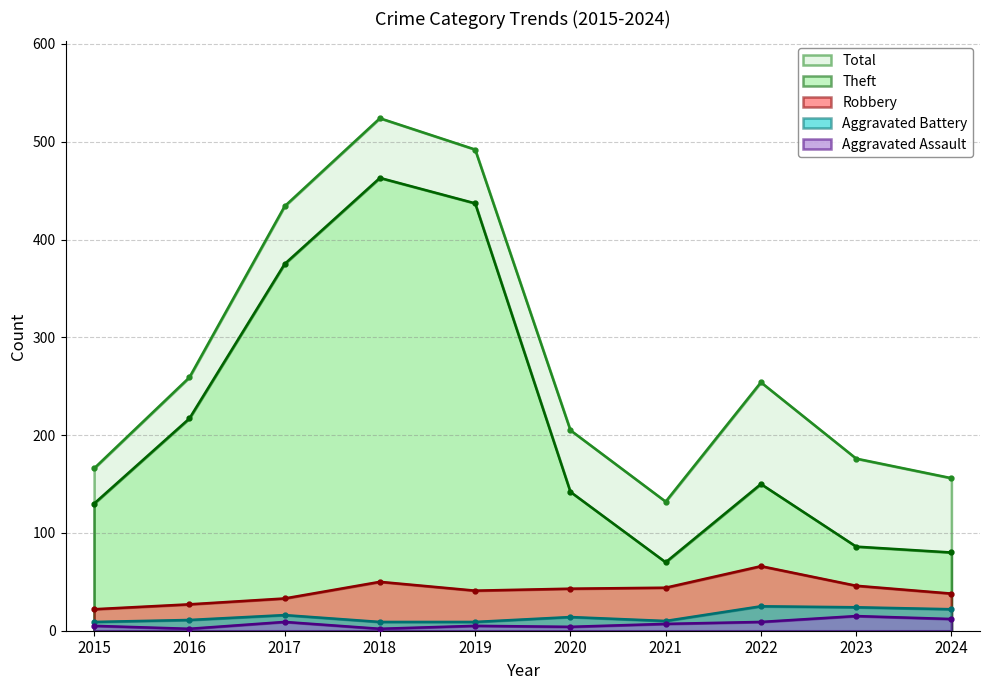

What is the value of the Total point at the 4th from the left?

524